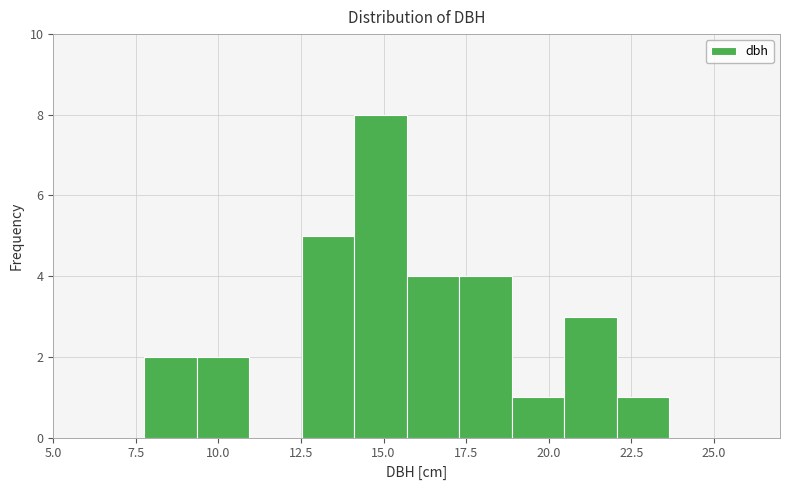

Around what value on the x-axis is the tallest bar? Give the approximate position of its centre, as read against the axis.

15.0